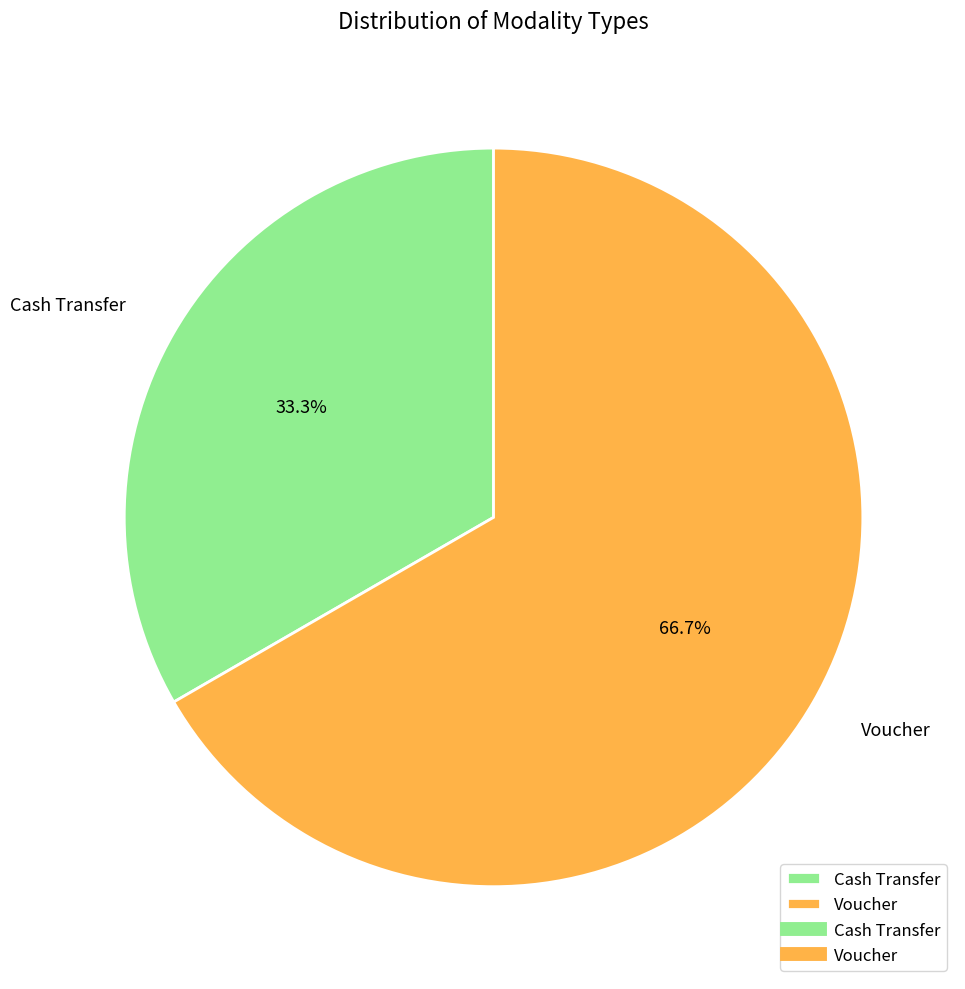

To the nearest percent, what is the average slice percentage?

50%